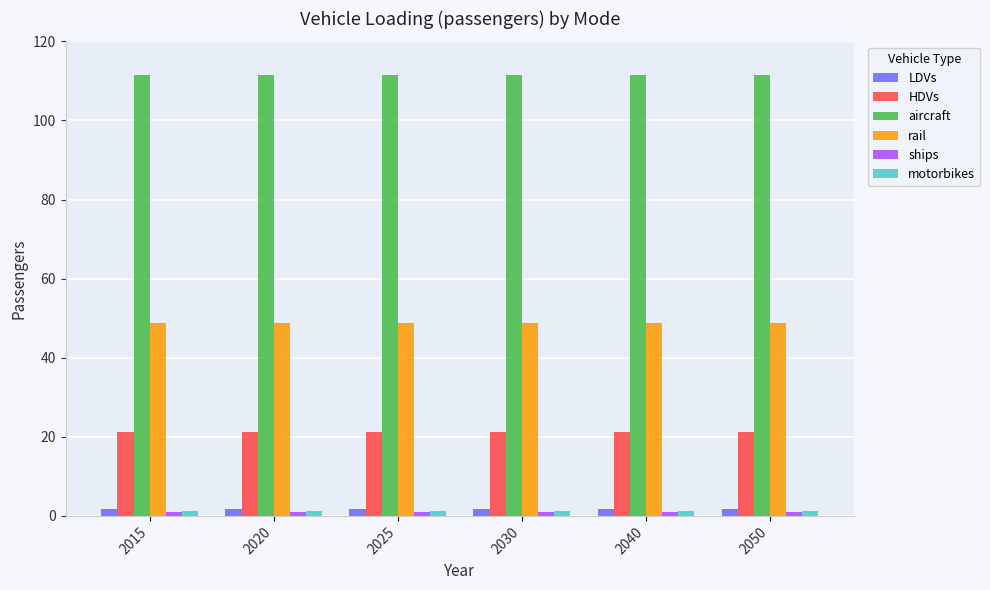

At how many categories does at least one series exceed 70?

6